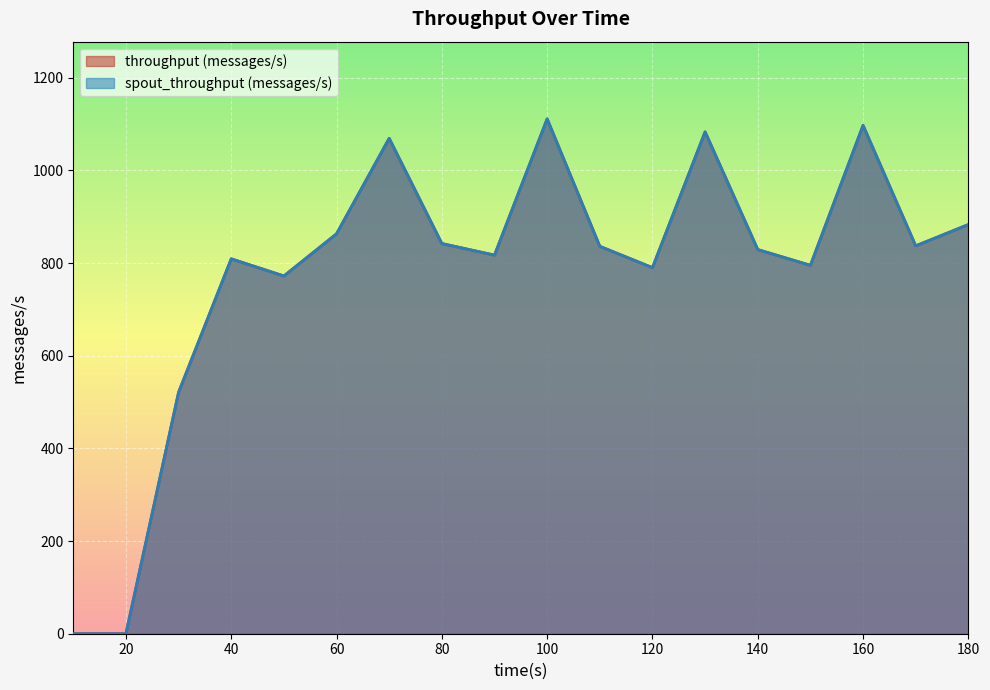

What is the value of the spout_throughput (messages/s) point at the 6th from the left?

863